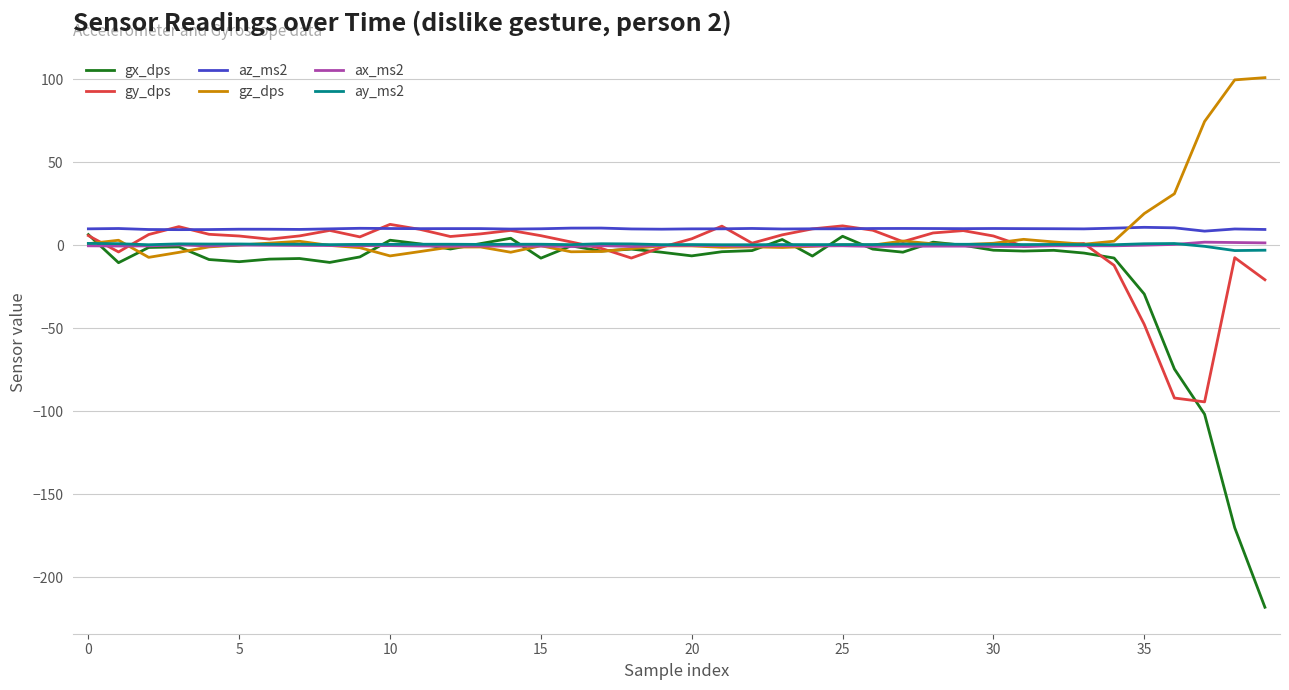

Which series has the largest range (max minus min)?

gx_dps